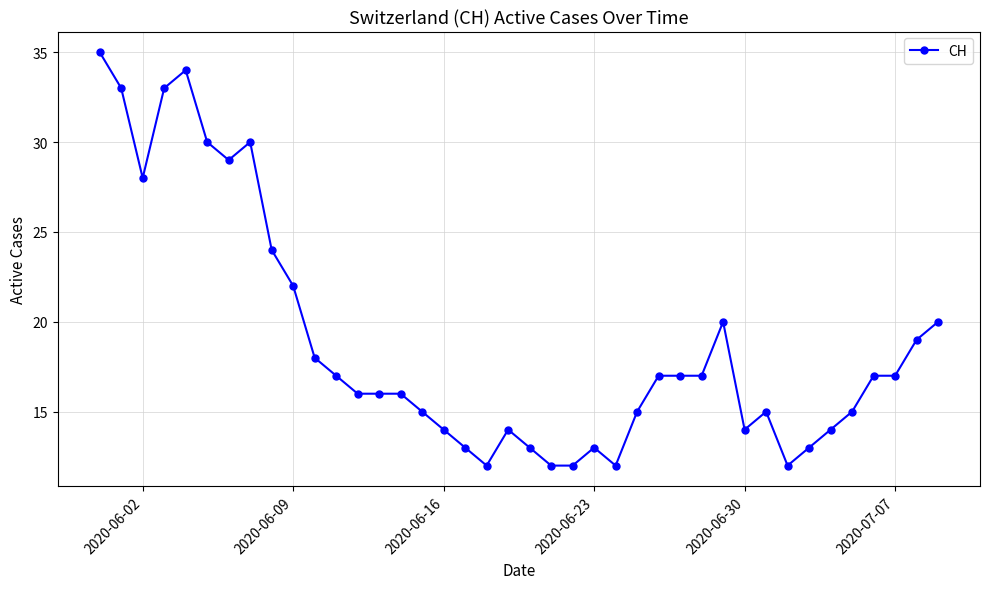

True or false: the data has more than 2 interior local peaks.

True